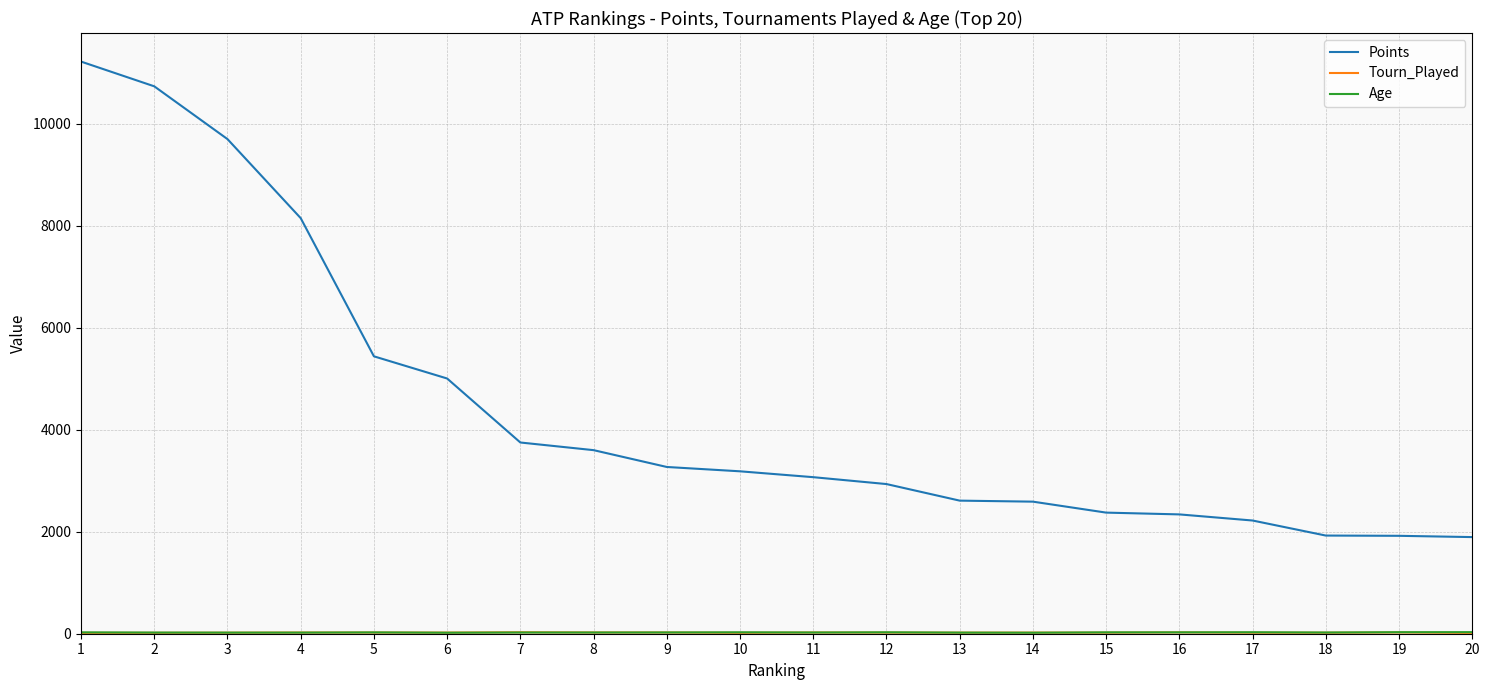

Between 13 and 19, which series saw the biggest shift?

Points